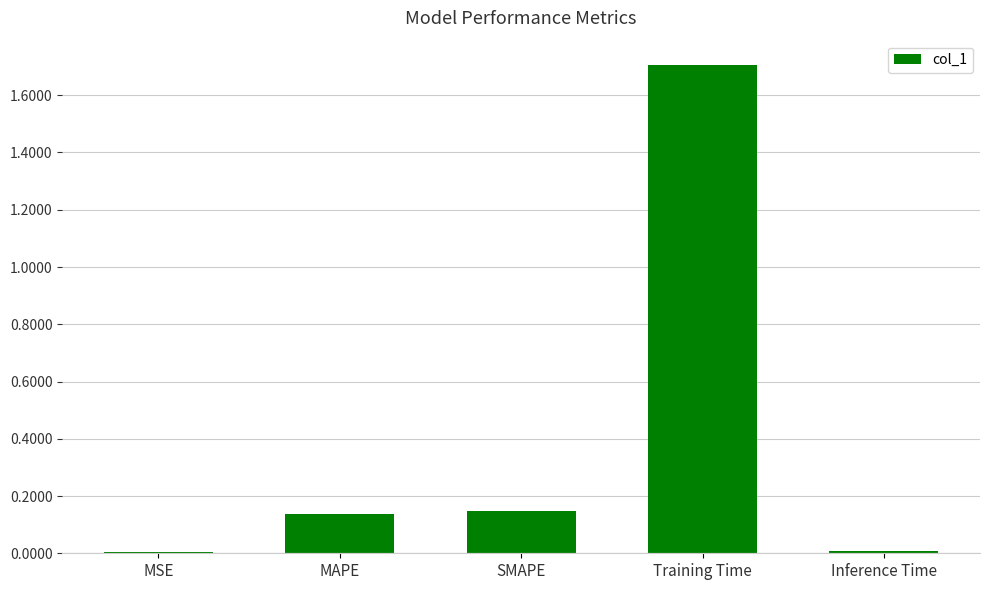

What is the approximate value at Training Time?

1.7